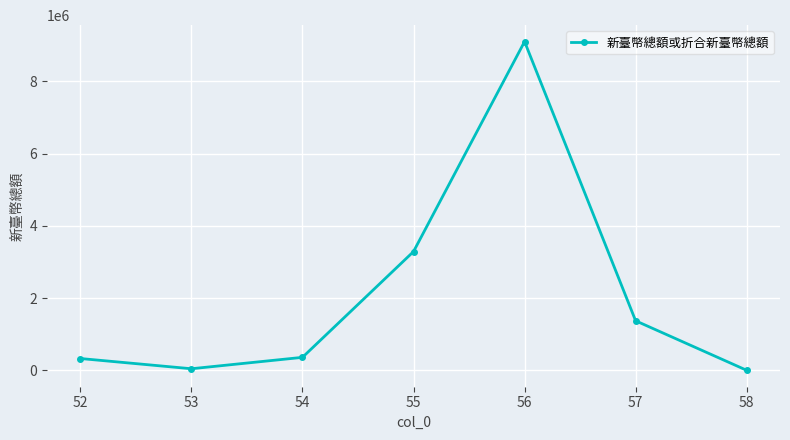

The value at 54 is 4380507. True or false?

False